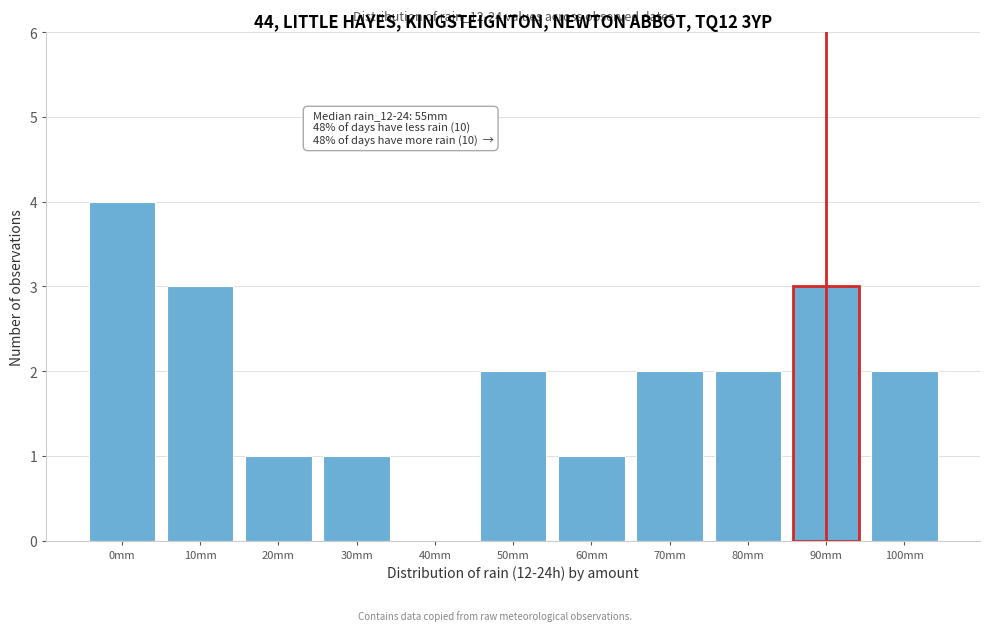

Reading right to left, what are all the values shown in this chart?

100mm=2	90mm=3	80mm=2	70mm=2	60mm=1	50mm=2	40mm=0	30mm=1	20mm=1	10mm=3	0mm=4